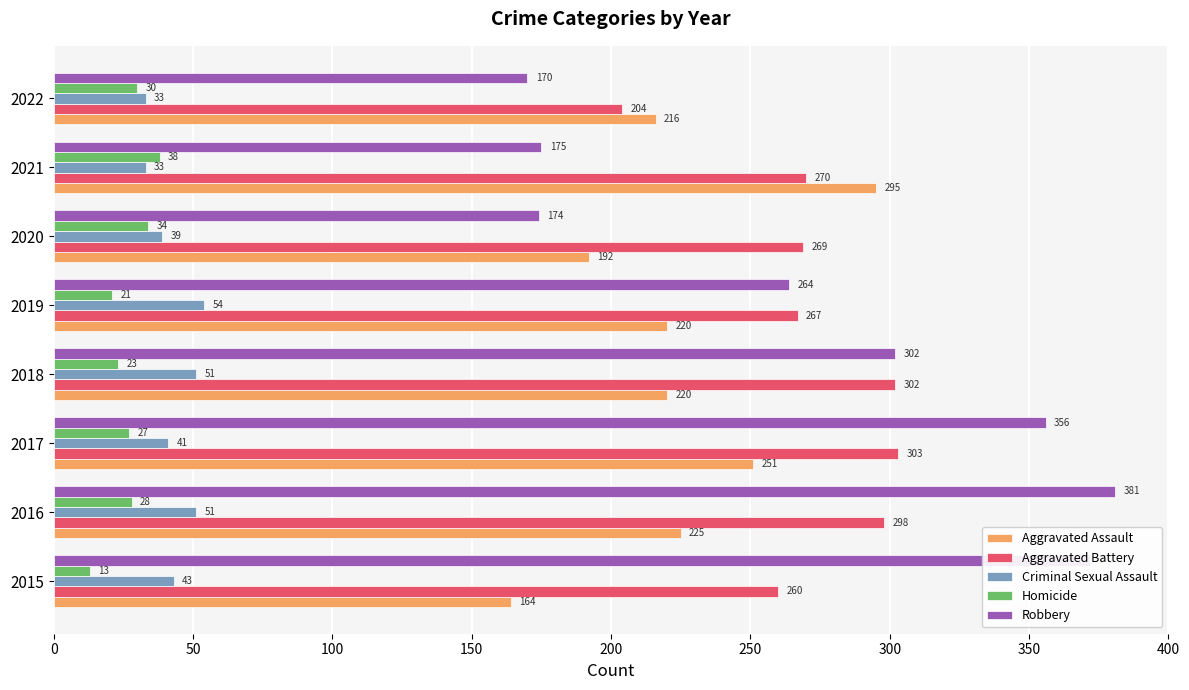

What is the difference between the maximum and second lowest values in the Homicide series?

17